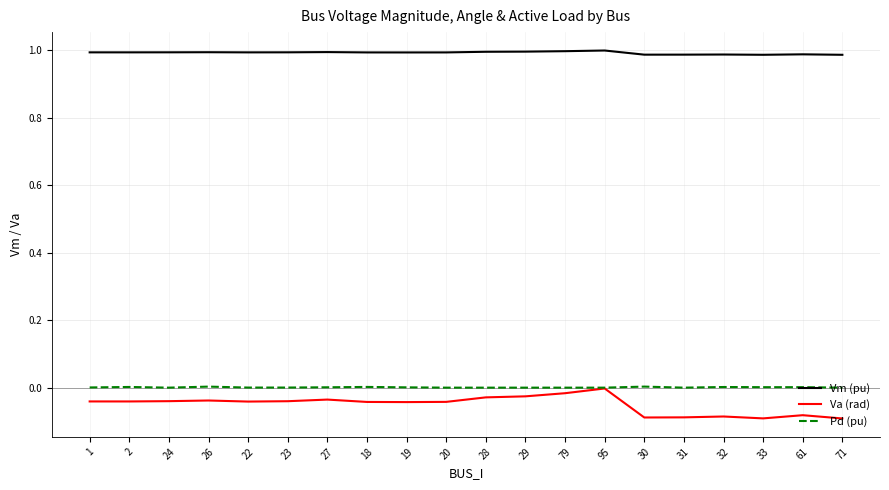

Which series has the largest total across all categories?

Vm (pu)